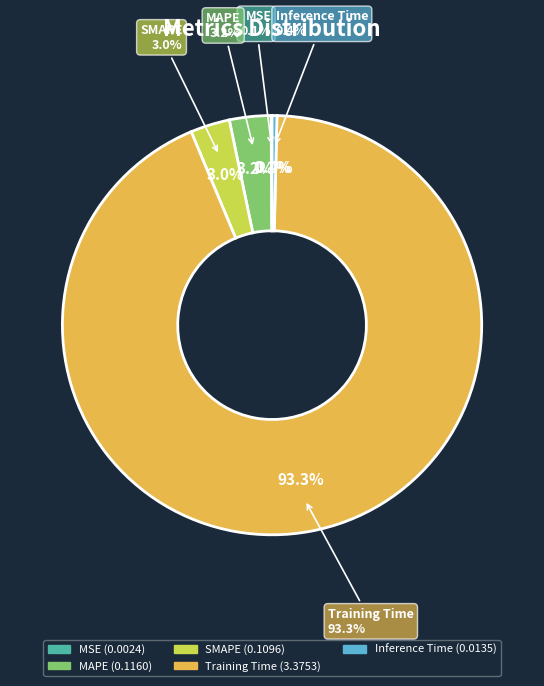

How many slices are in this pie chart?

5